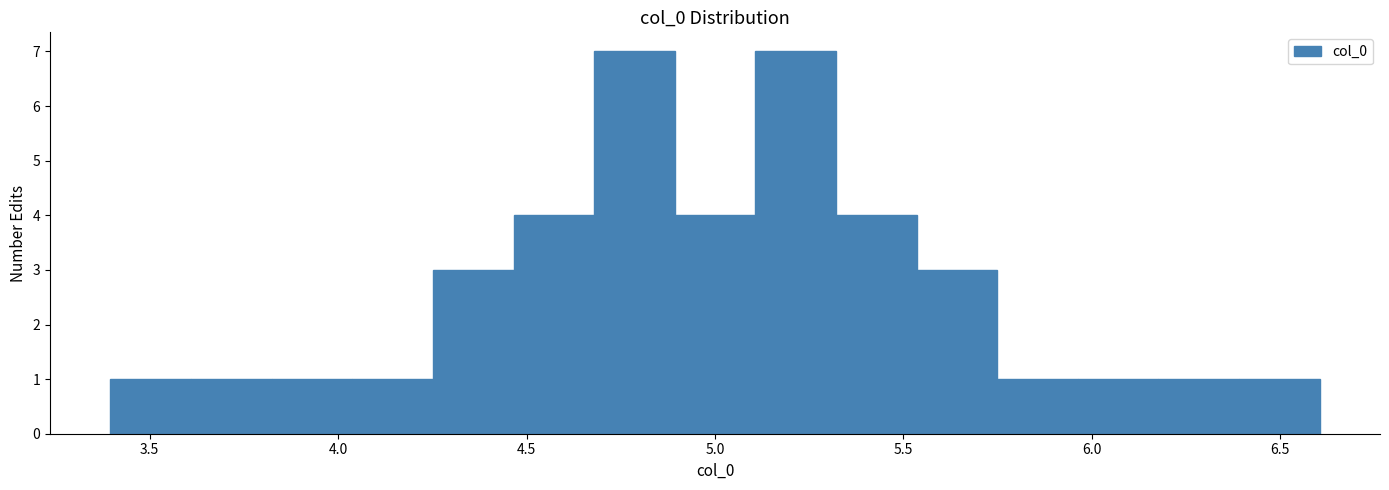

Reading left to right, list every bar in this chart as the range it spans on the x-axis followed by its height. Neither the bar edges nor the heights are printed on the chart, so give them approximately, as read against the axes.

3.40 to 3.60: 1
3.60 to 3.80: 1
3.80 to 4.05: 1
4.05 to 4.25: 1
4.25 to 4.45: 3
4.45 to 4.70: 4
4.70 to 4.90: 7
4.90 to 5.10: 4
5.10 to 5.30: 7
5.30 to 5.55: 4
5.55 to 5.75: 3
5.75 to 5.95: 1
5.95 to 6.20: 1
6.20 to 6.40: 1
6.40 to 6.60: 1